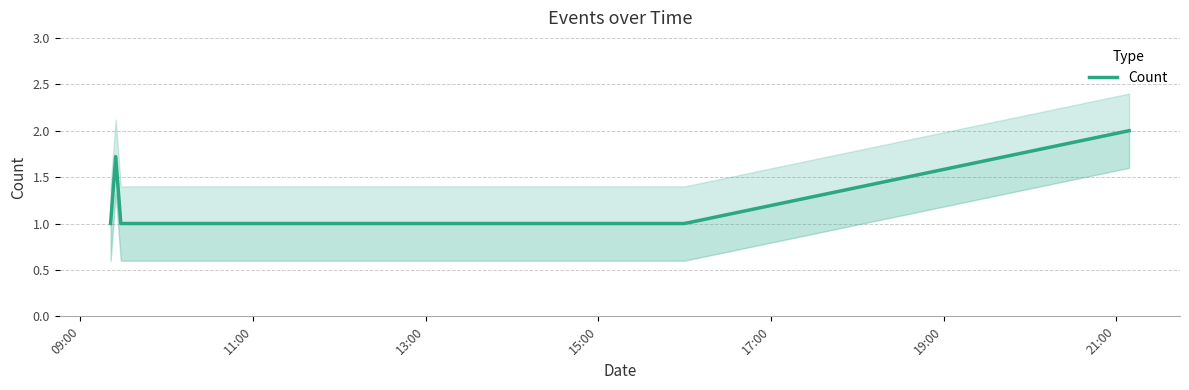

What is the label of the 6th point from the left?

2019-06-28 15:55:00